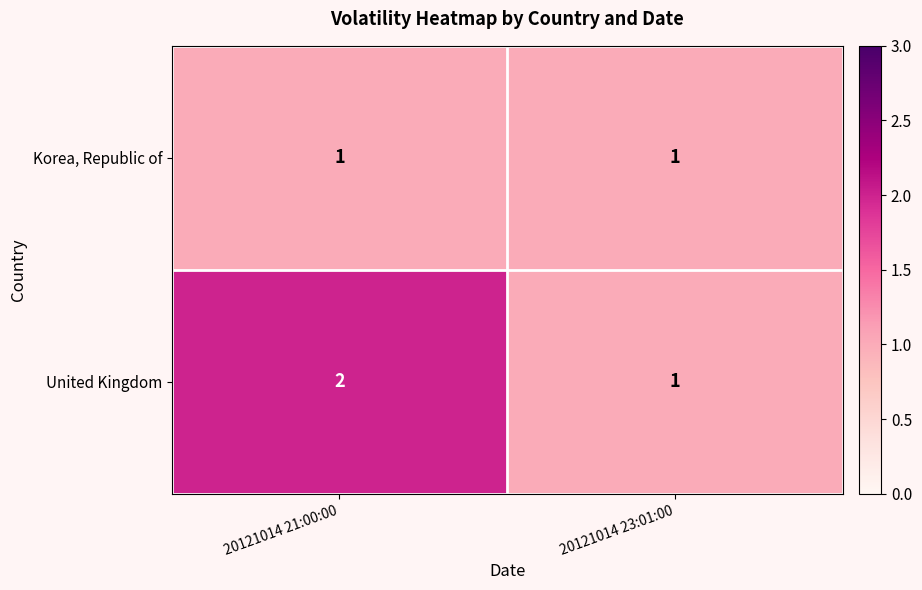

Which series has the widest spread of values?

United Kingdom